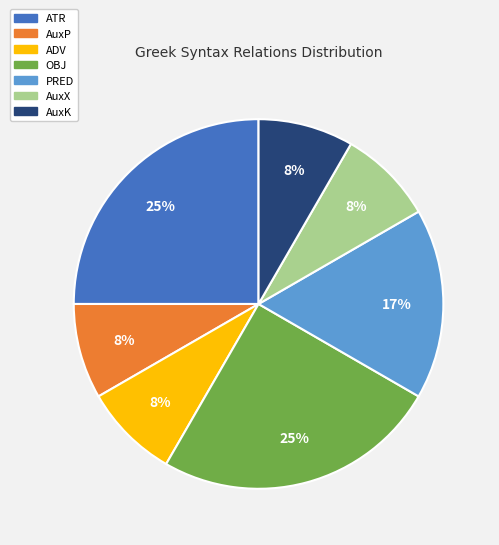

To the nearest percent, what portion does ATR represent?

25%